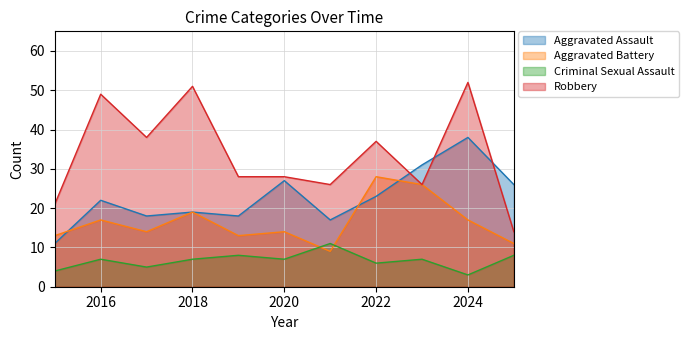

True or false: Robbery and Aggravated Battery cross at least once.

False